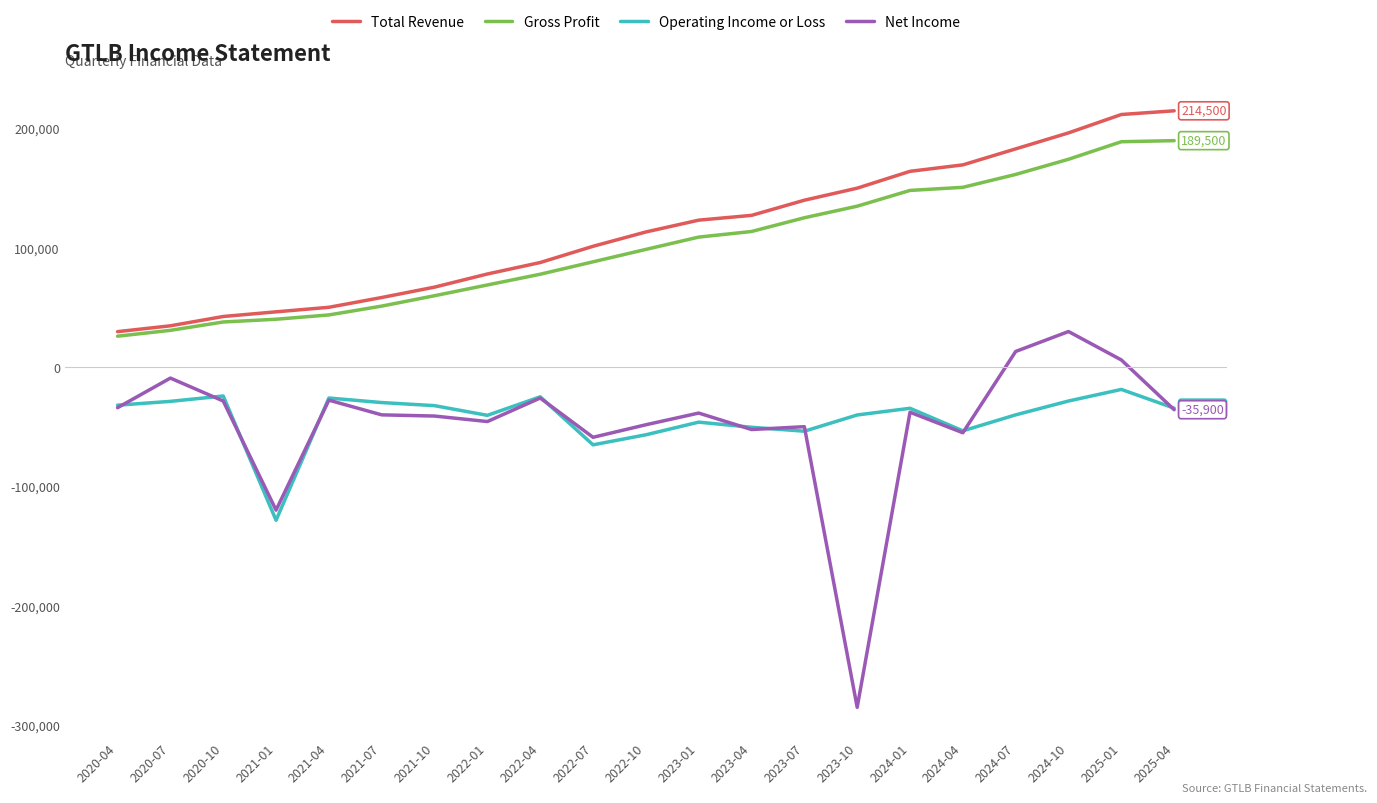

List the series in order of their peak value, lowest first.

Operating Income or Loss, Net Income, Gross Profit, Total Revenue